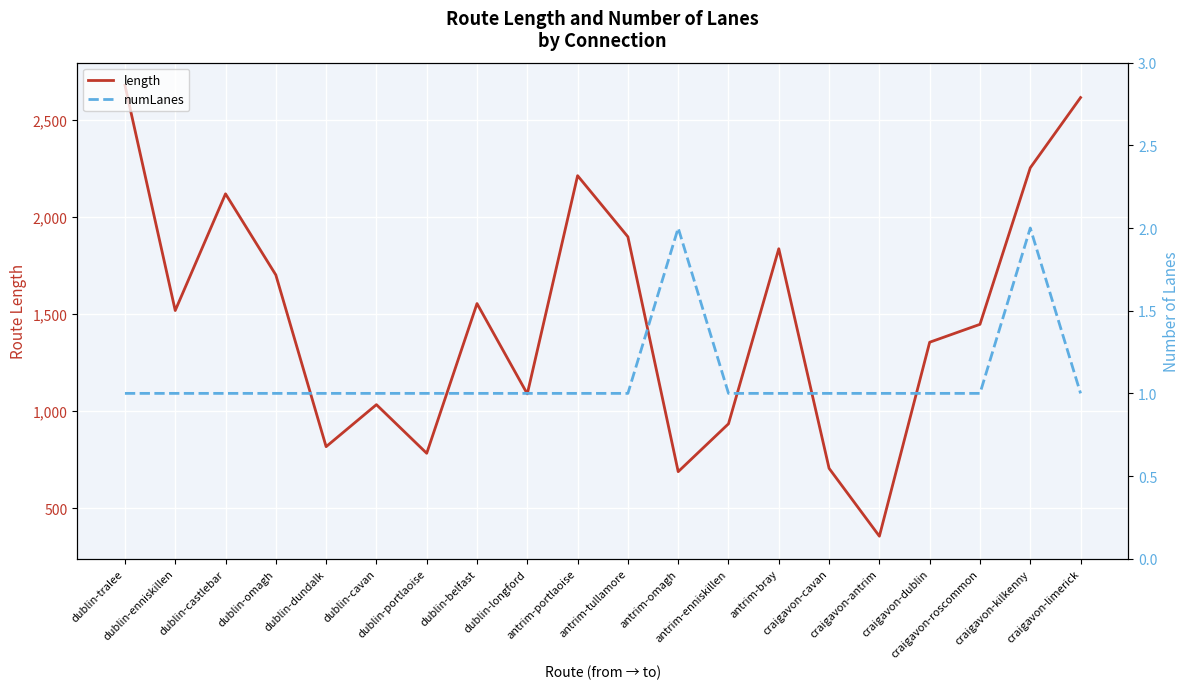

Is this an area chart (filled region under the line)?

No